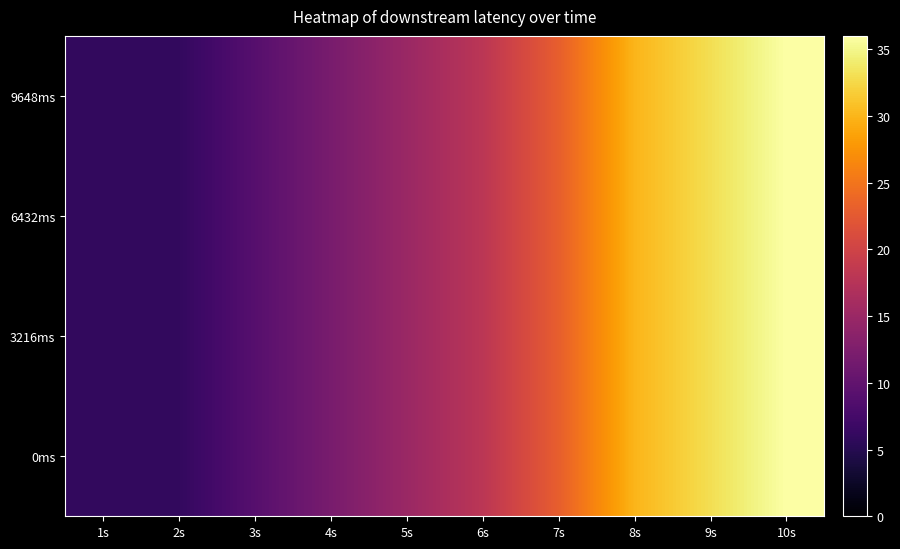

At which category is the sum across all series the highest?

10s